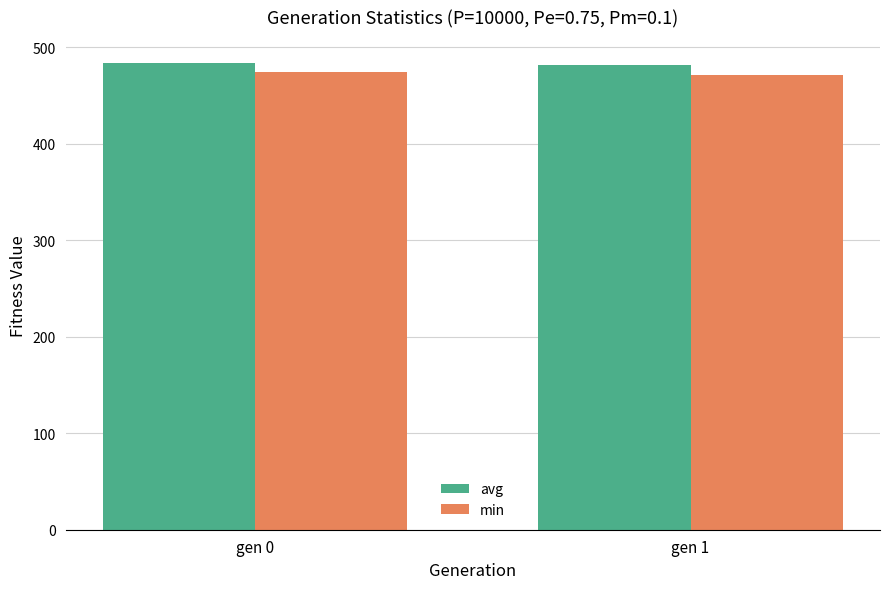

How many values in the min series are below 474?

1